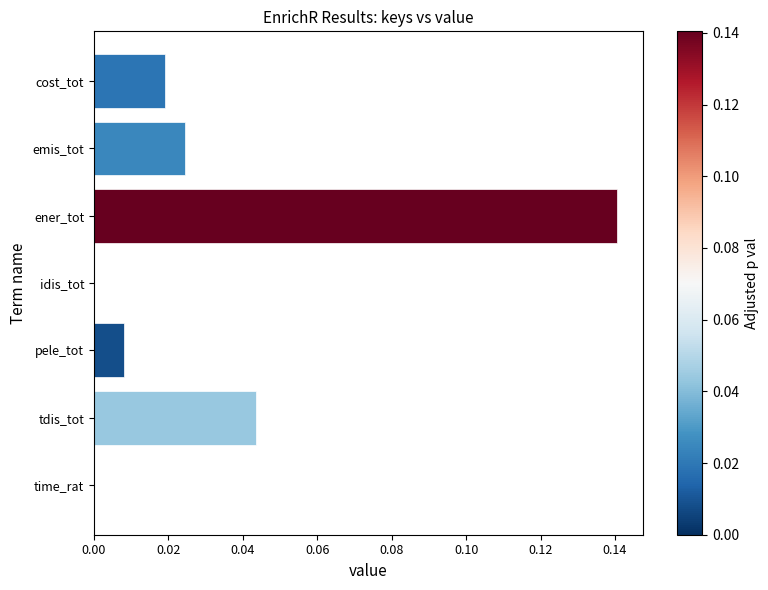

True or false: the data shows -0.1 at idis_tot.

False